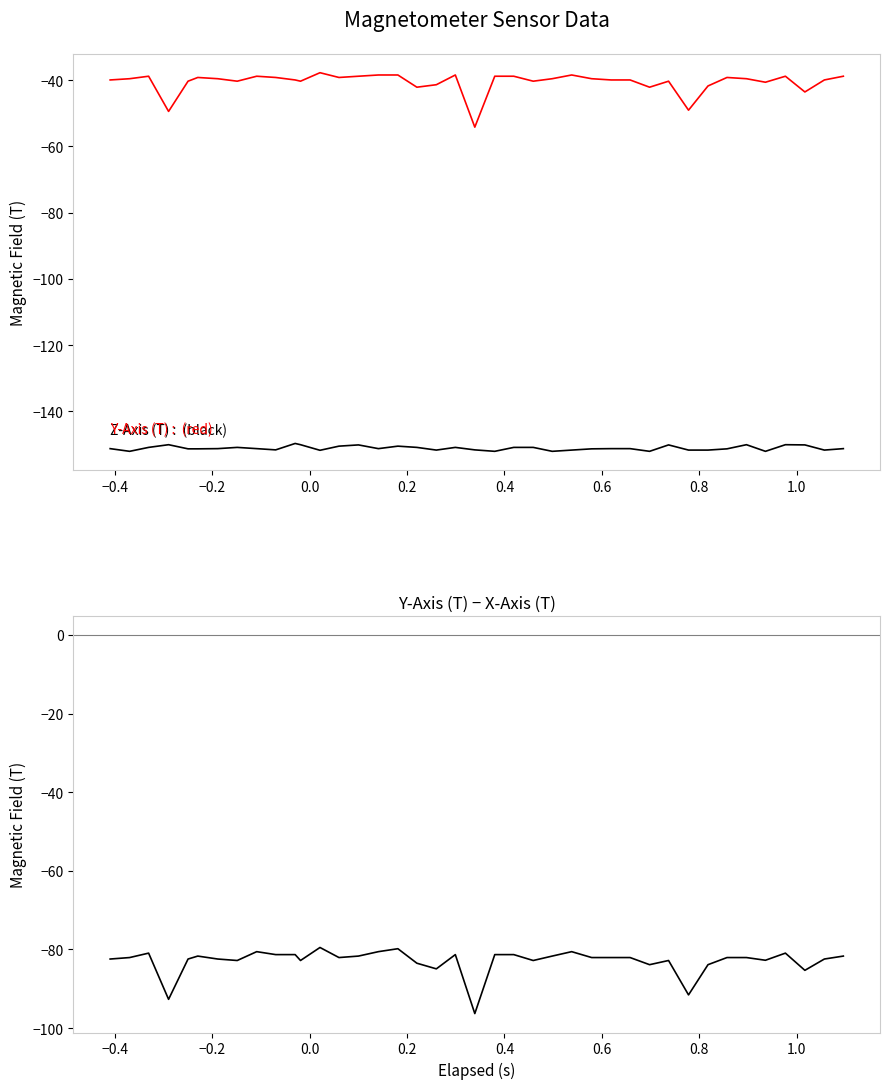

What is the value of the Y-Axis (T) − X-Axis (T) point at the 37th from the left?

-80.9